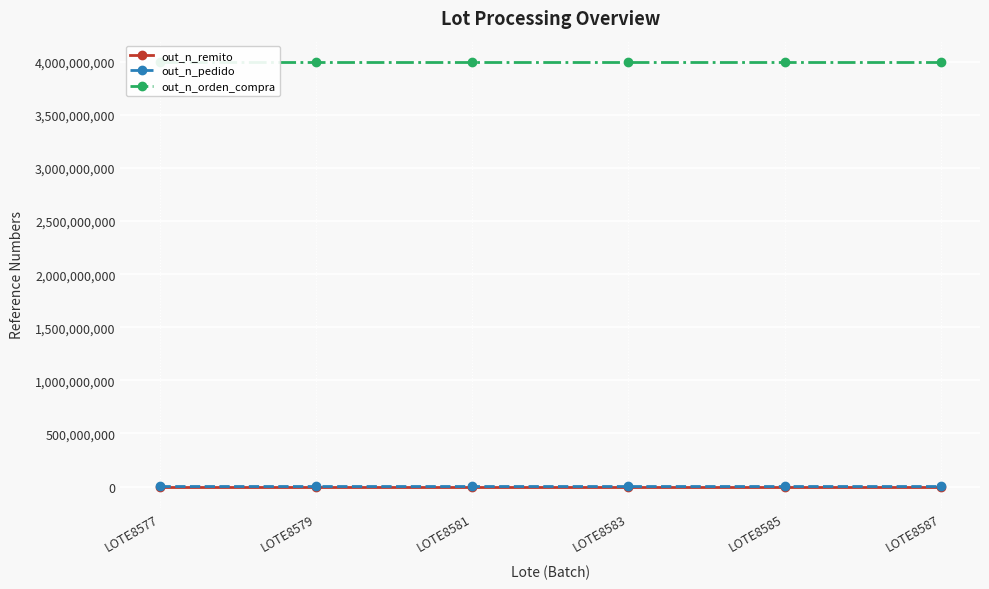

What is the highest value of the out_n_pedido series?

3485326